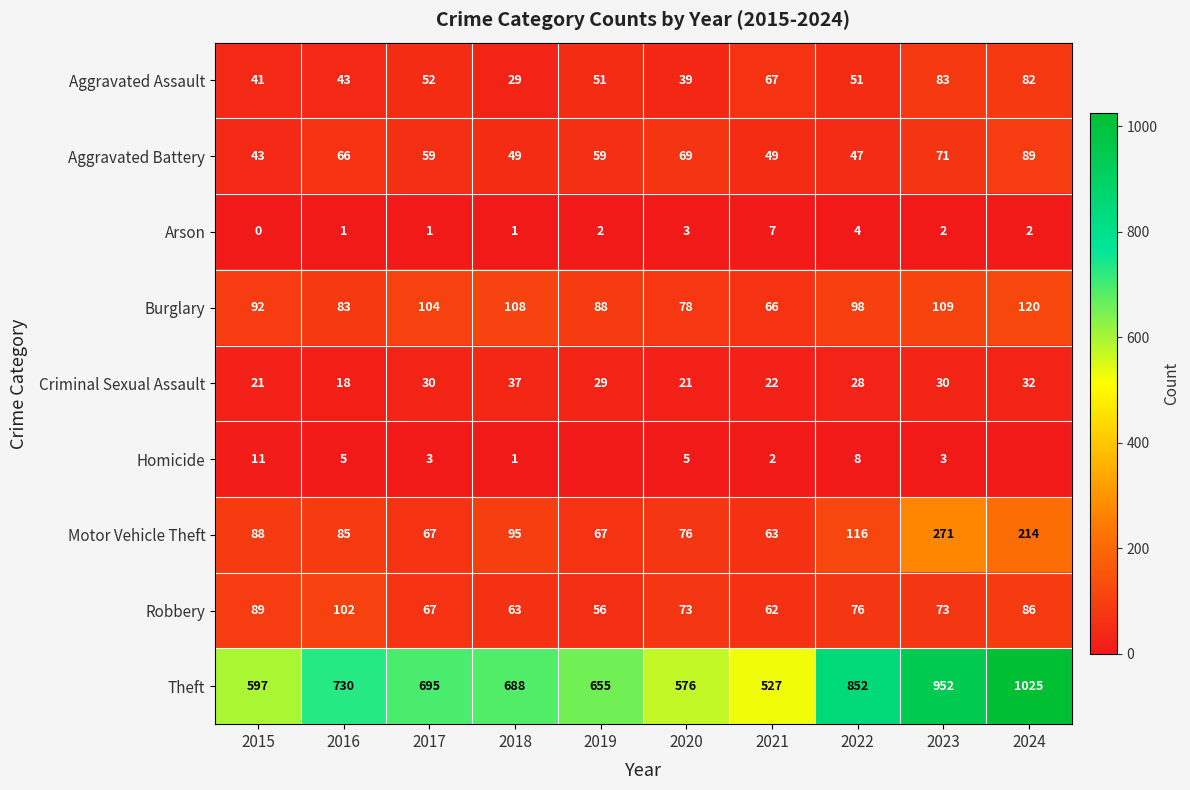

Rank the series at 2021 from highest to lowest value.

Theft, Aggravated Assault, Burglary, Motor Vehicle Theft, Robbery, Aggravated Battery, Criminal Sexual Assault, Arson, Homicide